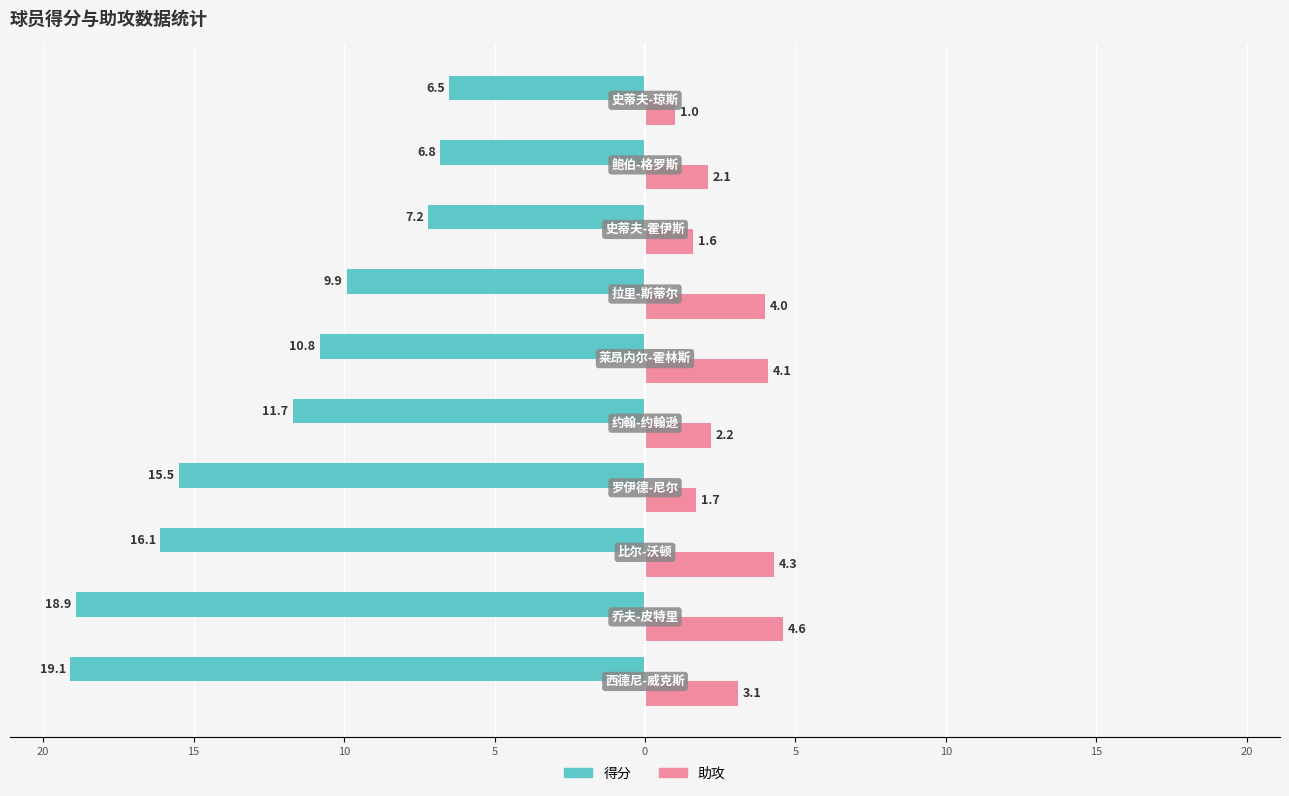

What are all the series names shown in the legend?

得分, 助攻